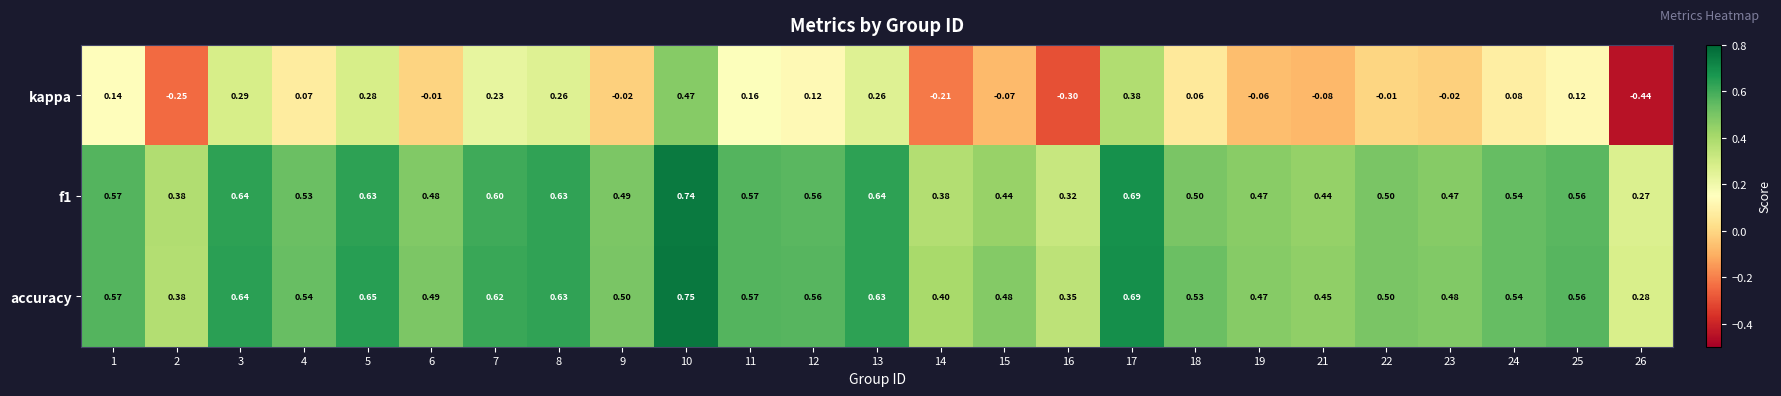

Which series has the widest spread of values?

kappa